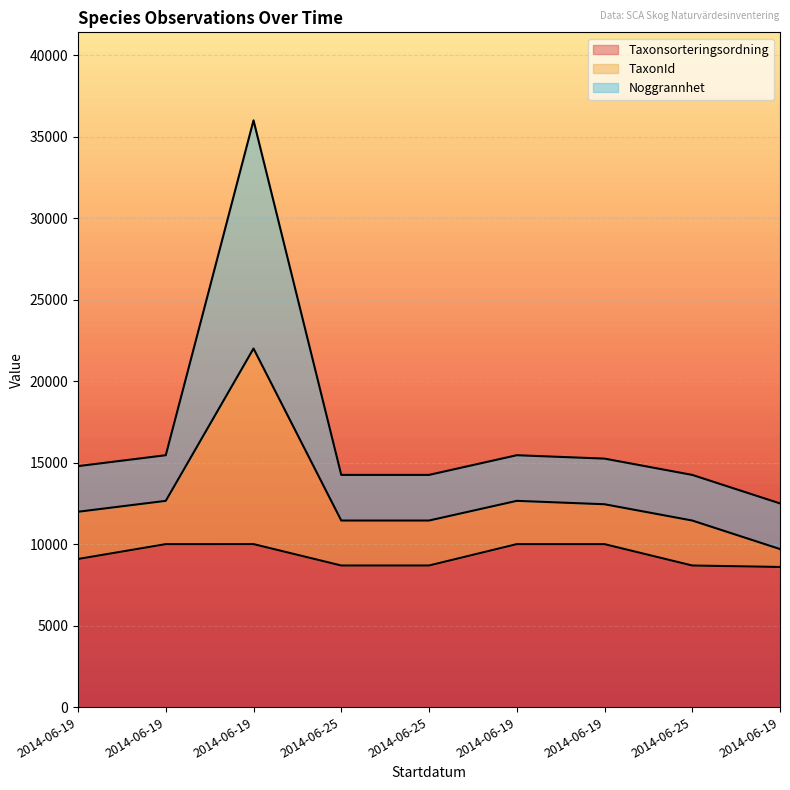

What is the approximate value of Taxonsorteringsordning at 2014-06-19?

8596.7